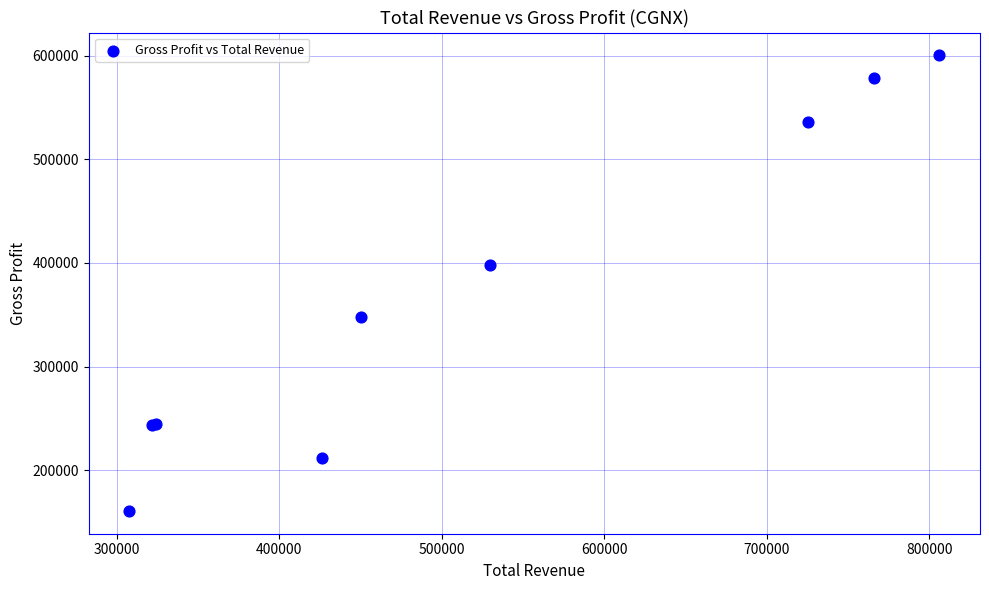

What Y value in the scatter plot is closest to 380500?

398400